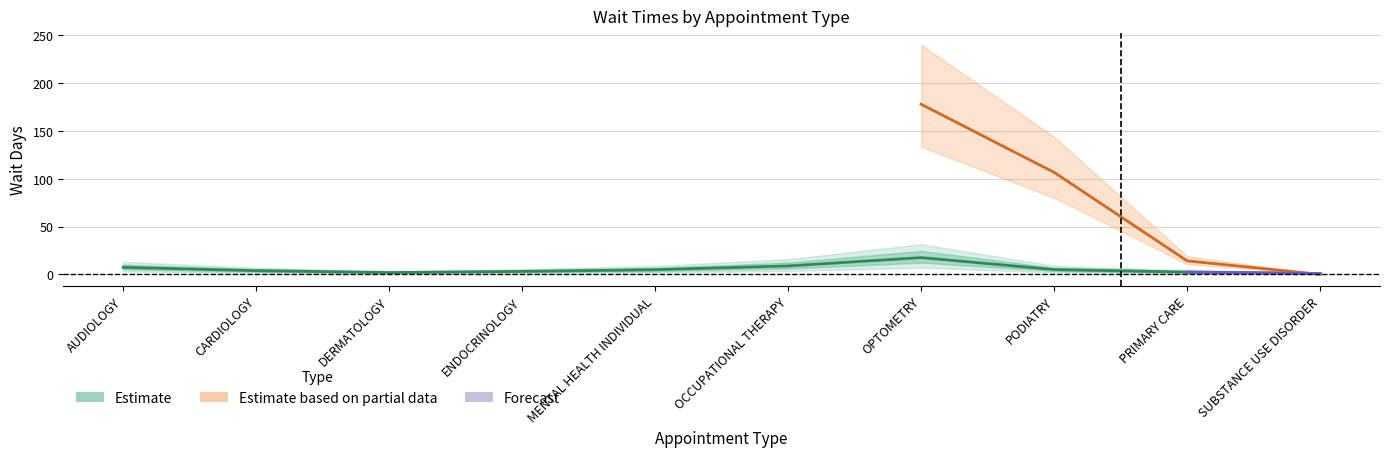

What is the value of the 10th point from the left?

0.9